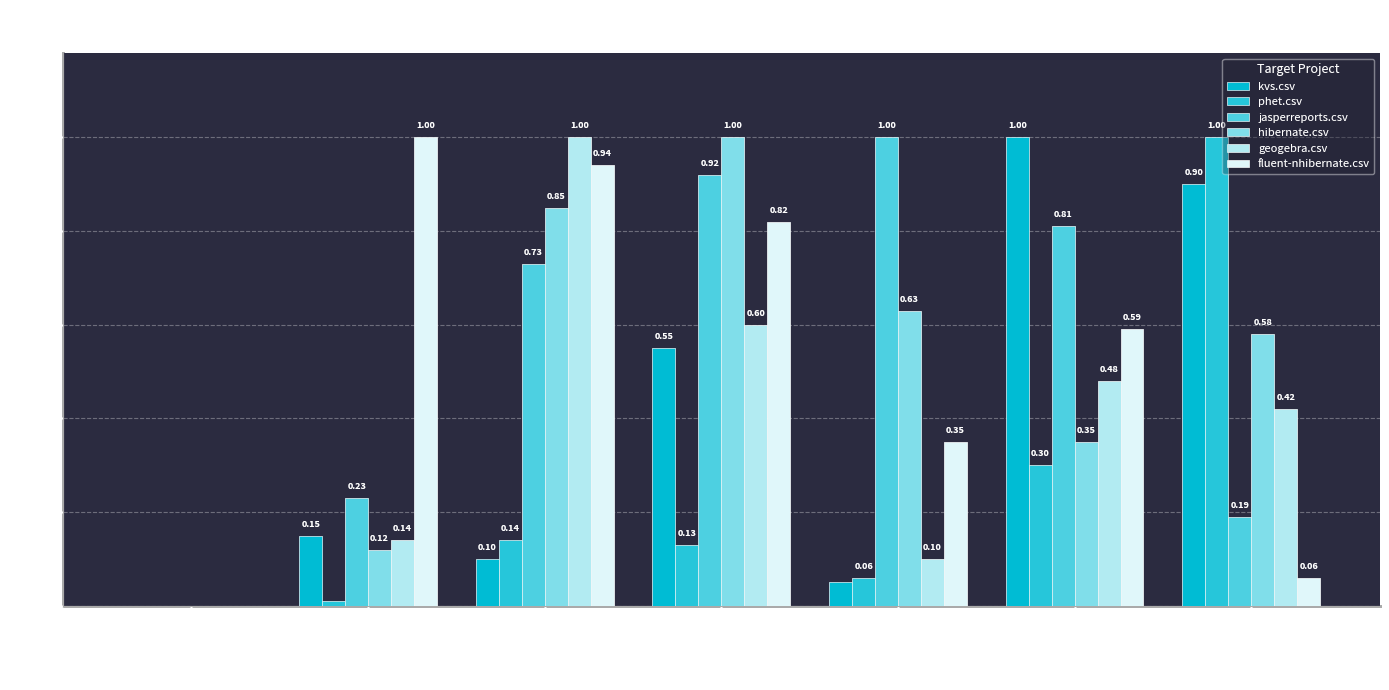

At phet.csv, list the series in order from largest to smallest.

phet.csv, kvs.csv, hibernate.csv, geogebra.csv, jasperreports.csv, fluent-nhibernate.csv